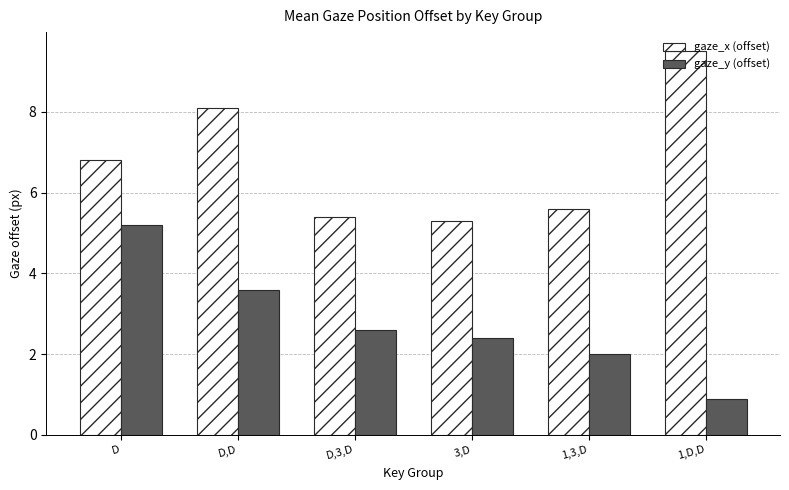

Which series has the largest total across all categories?

gaze_x (offset)